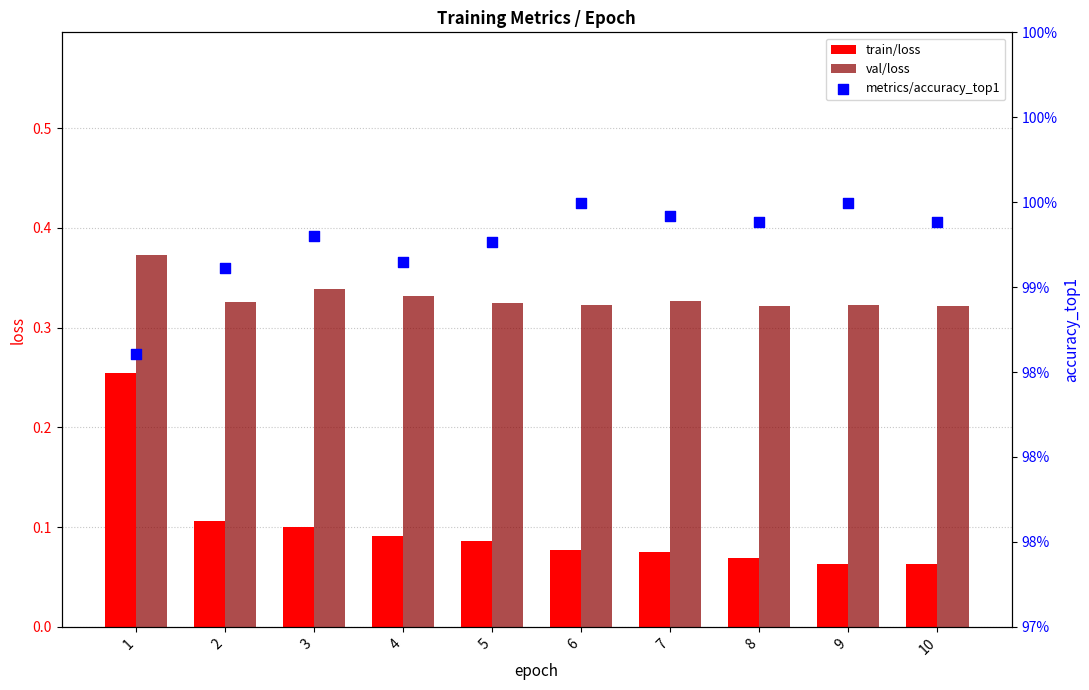

What are all the series names shown in the legend?

train/loss, val/loss, metrics/accuracy_top1